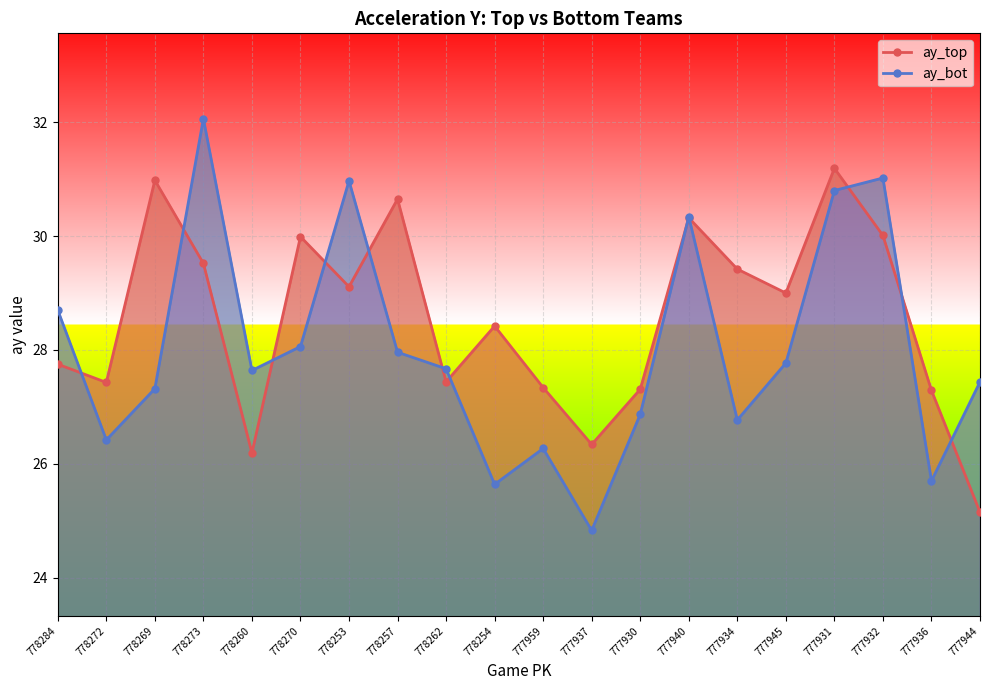

Does the chart display data point markers on the line(s)?

Yes